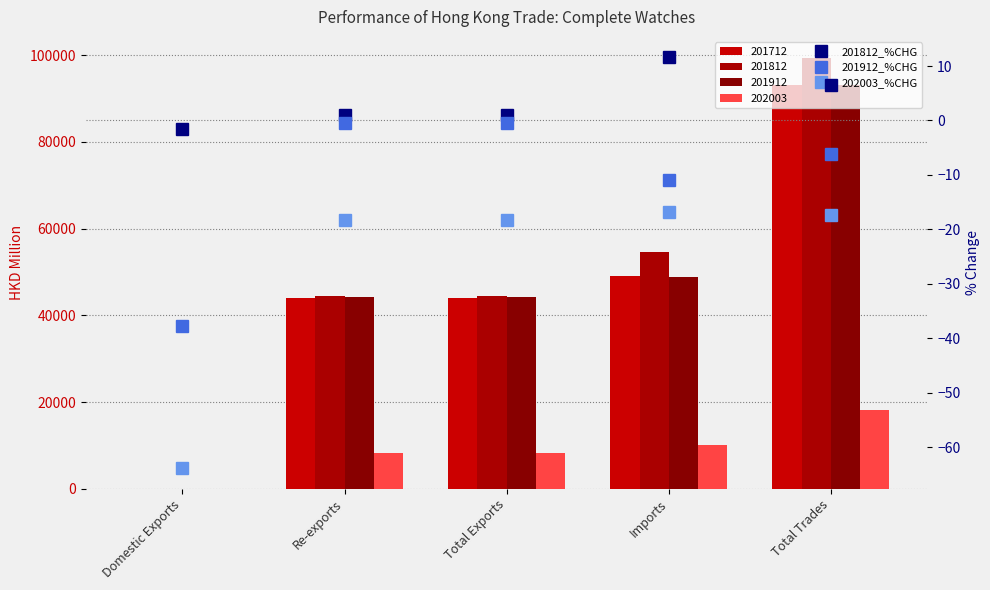

What is the maximum value for 201812_%CHG?

11.6